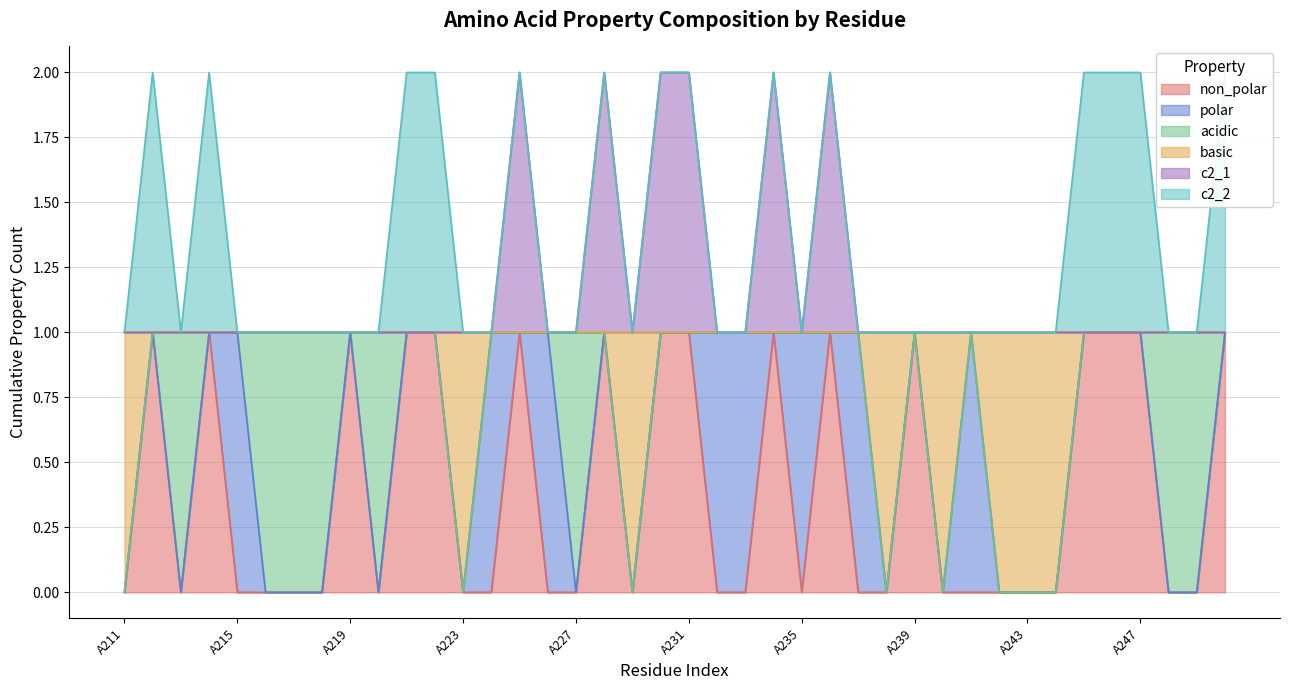

Count the number of categories in the chart.

40